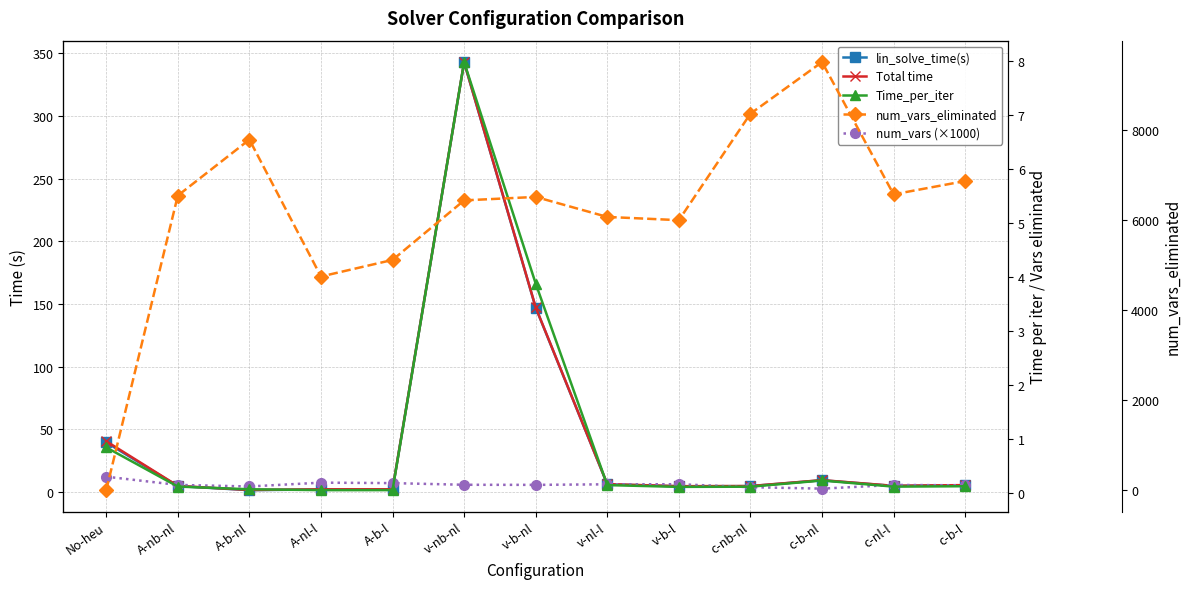

What is the difference between the maximum and minimum values in the Time_per_iter series?

7.9